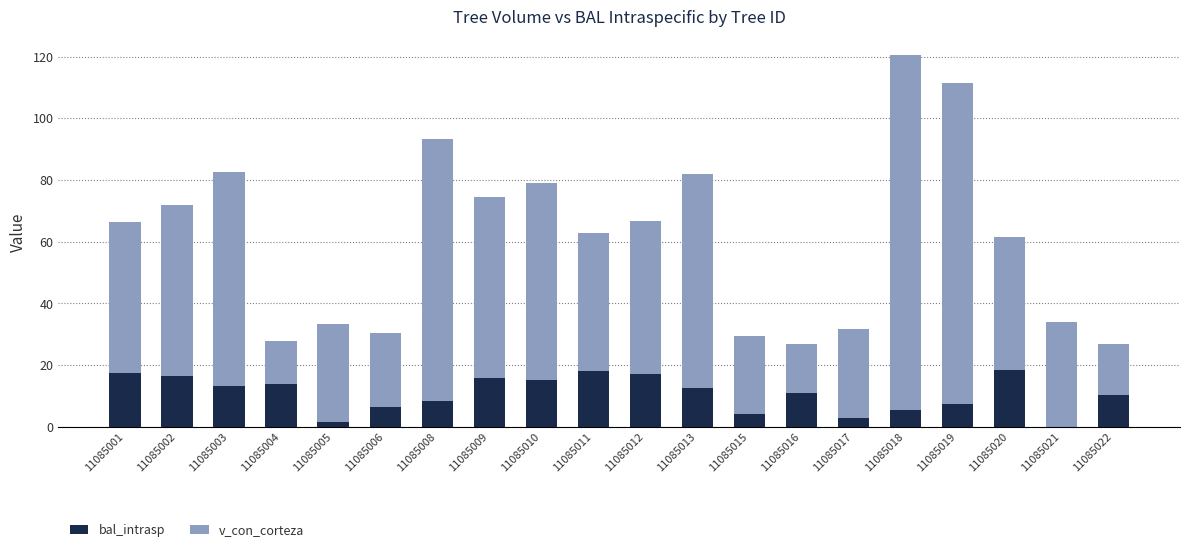

What is the sum of the bal_intrasp values at 11085002 and 11085015?

20.7